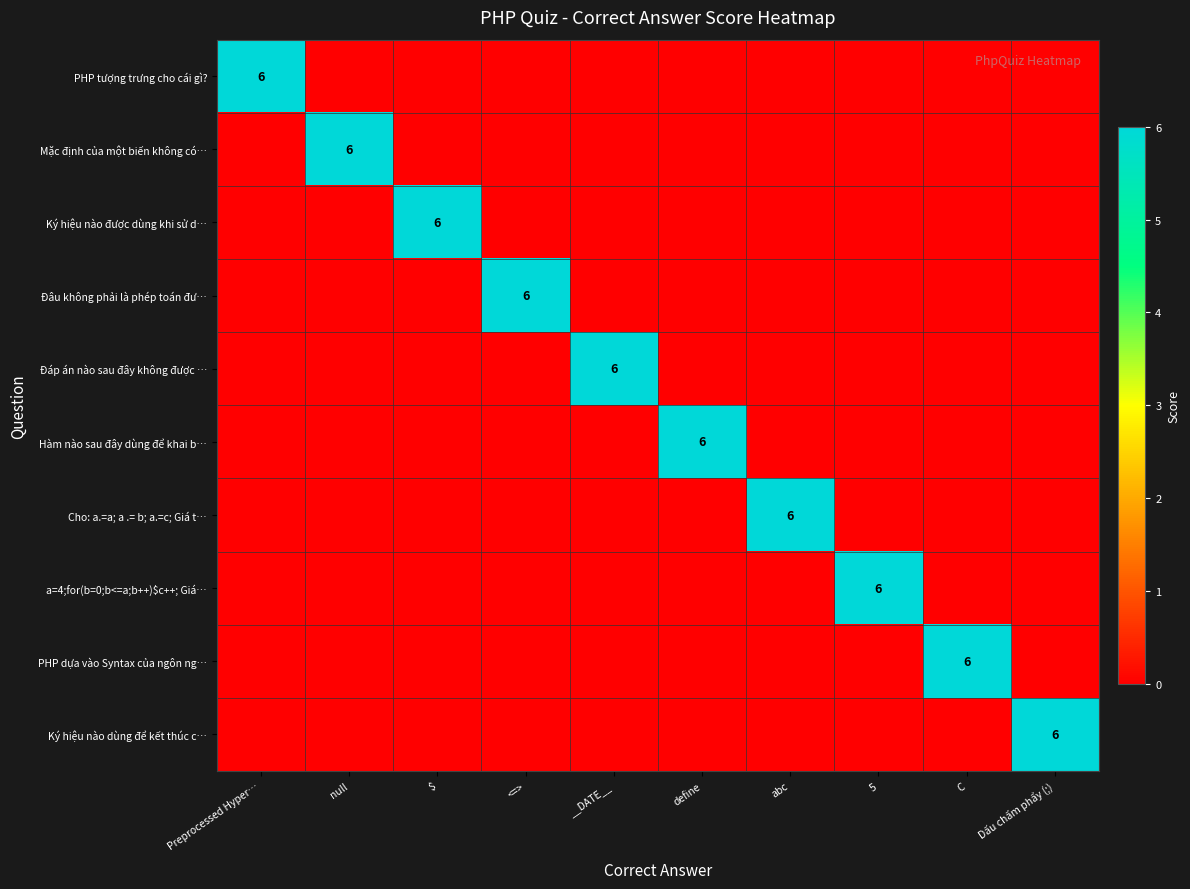

At which category is the sum across all series the highest?

Preprocessed Hyper…